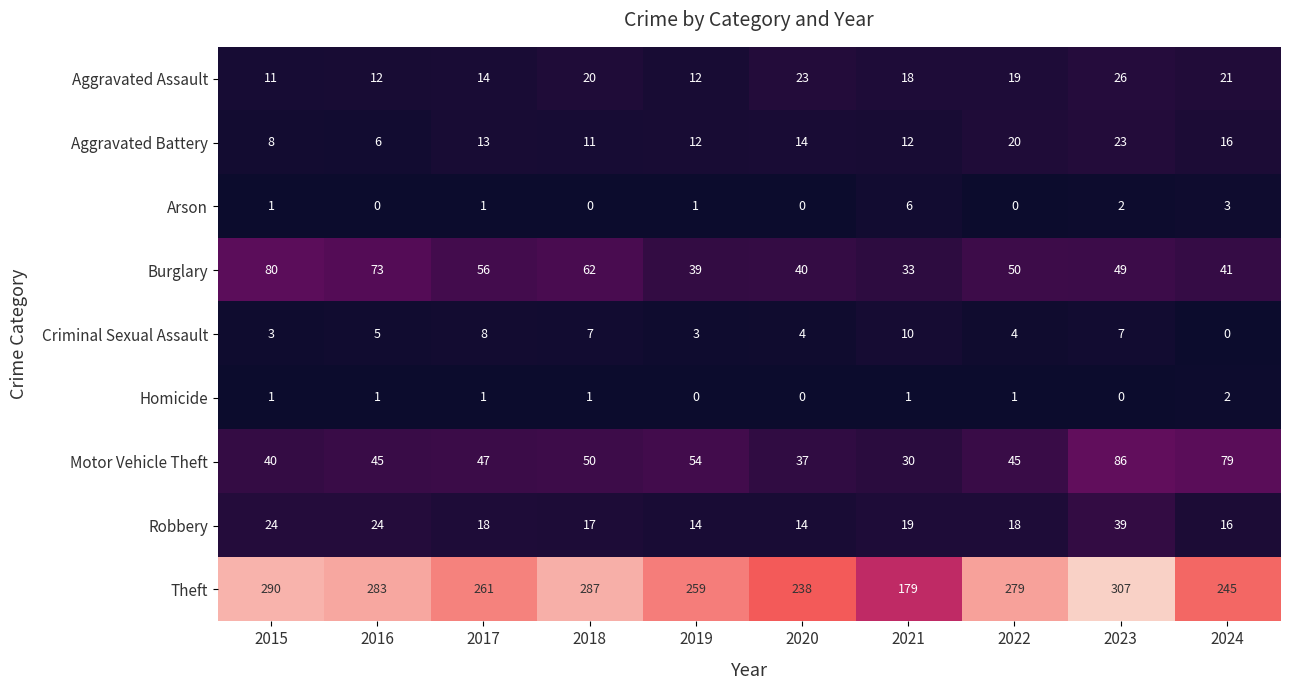

What is the difference between the Arson values at 2020 and 2021?

6